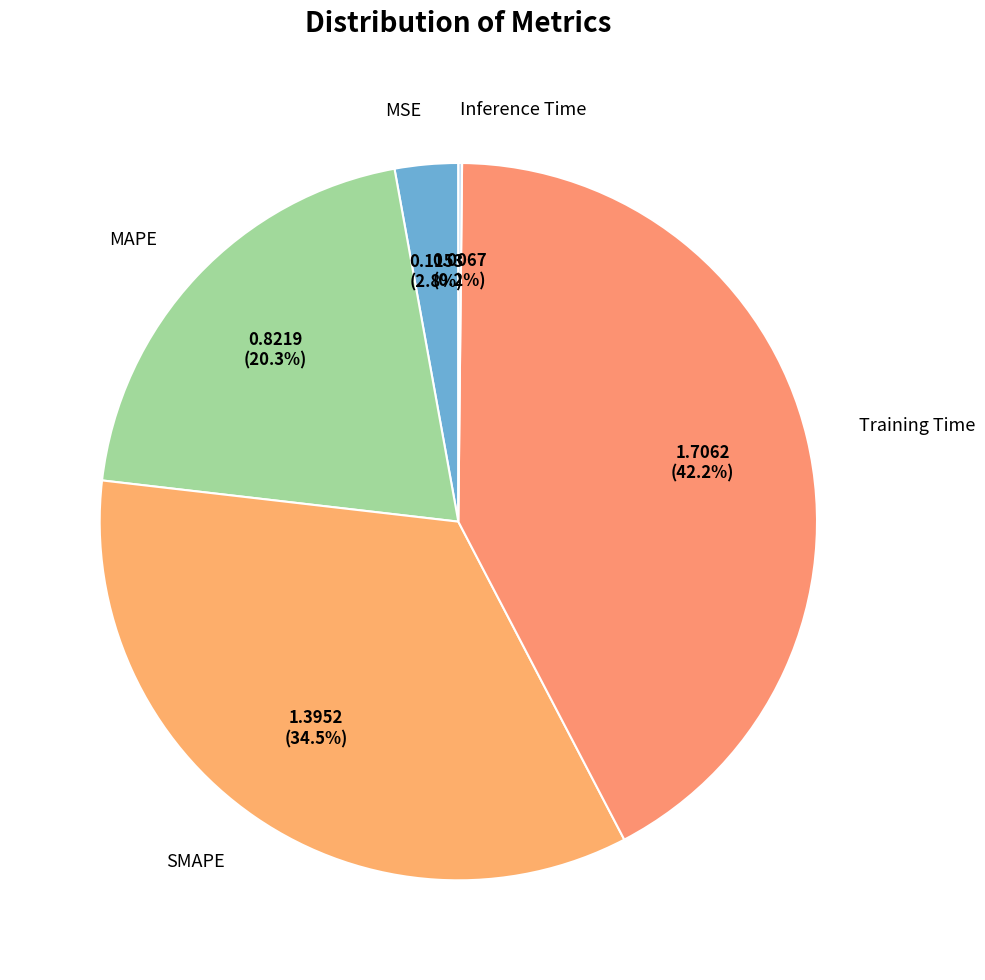

Does MAPE account for over 50% of the chart?

No